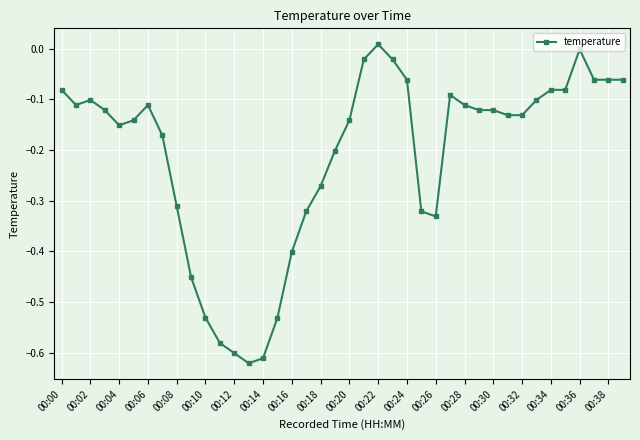

What is the difference between the second highest and second lowest values?

0.6